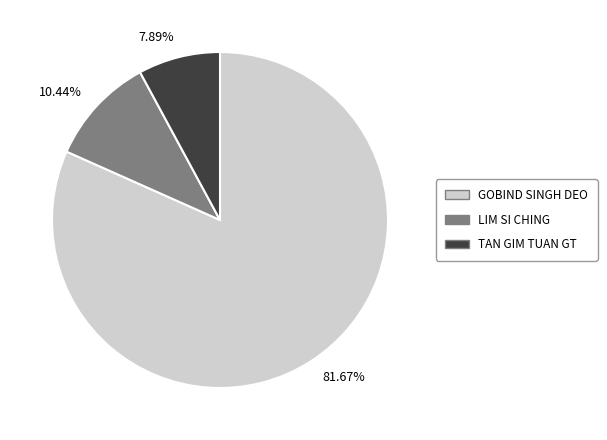

Does 81.67% represent more than half of the total?

Yes